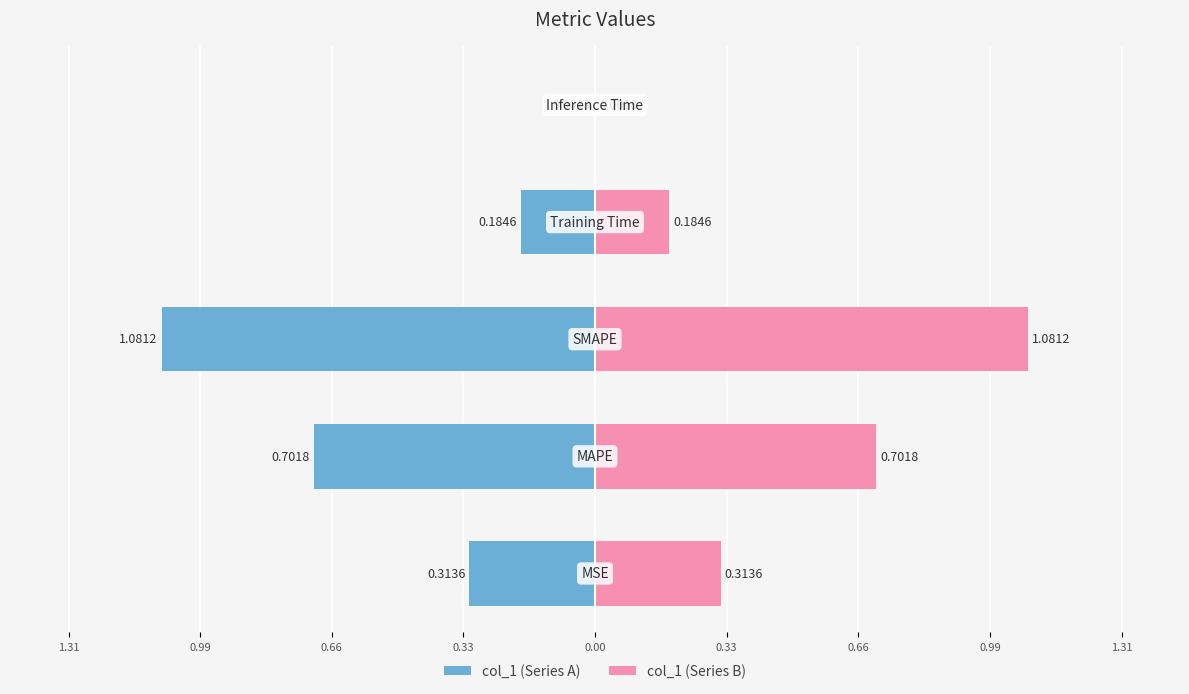

What is the difference between the maximum and minimum values in the col_1 (right) series?

1.1